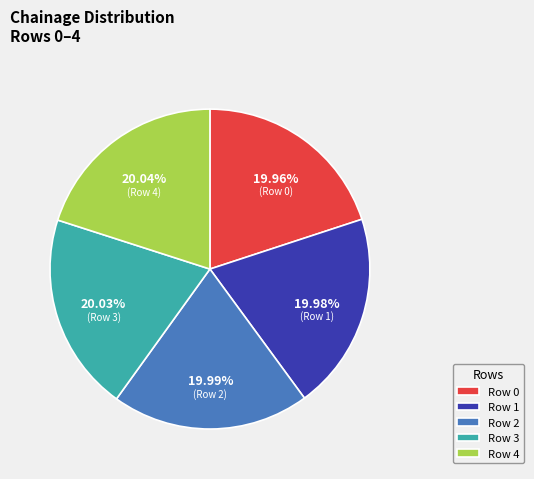

What is the ratio of the value at Row 1 to the value at Row 3?

1.0